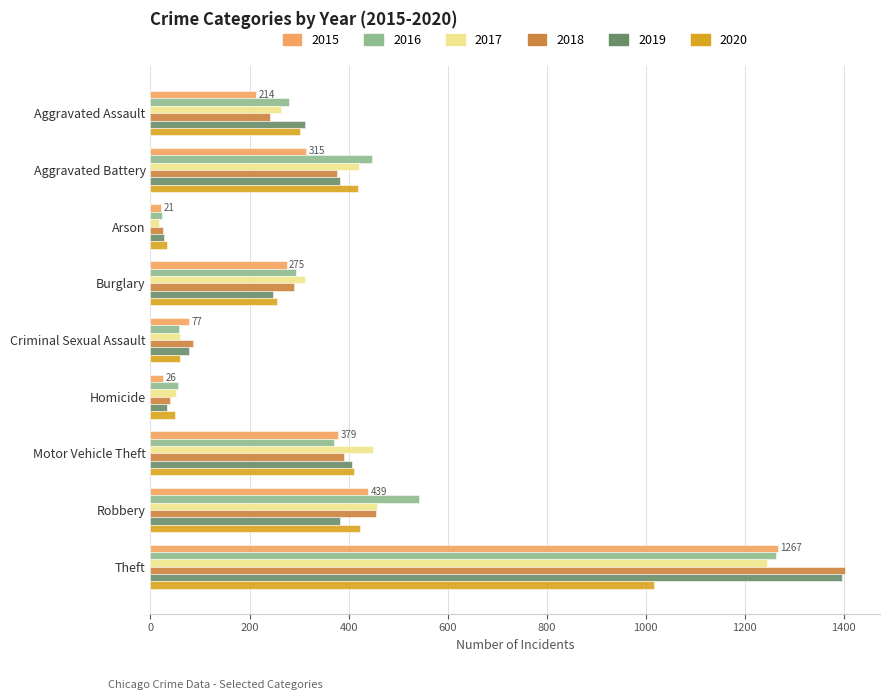

Is the value of 2018 at Aggravated Battery greater than the value of 2020 at Burglary?

Yes